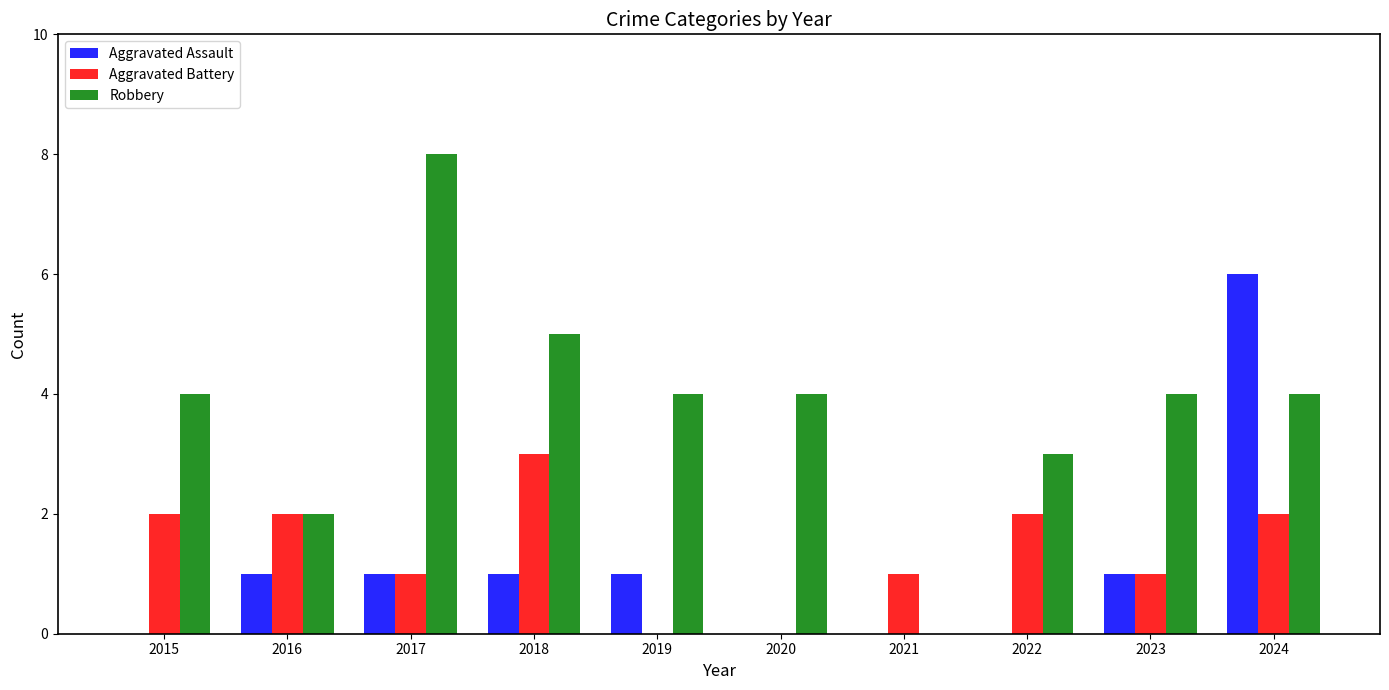

Which series has the widest spread of values?

Robbery